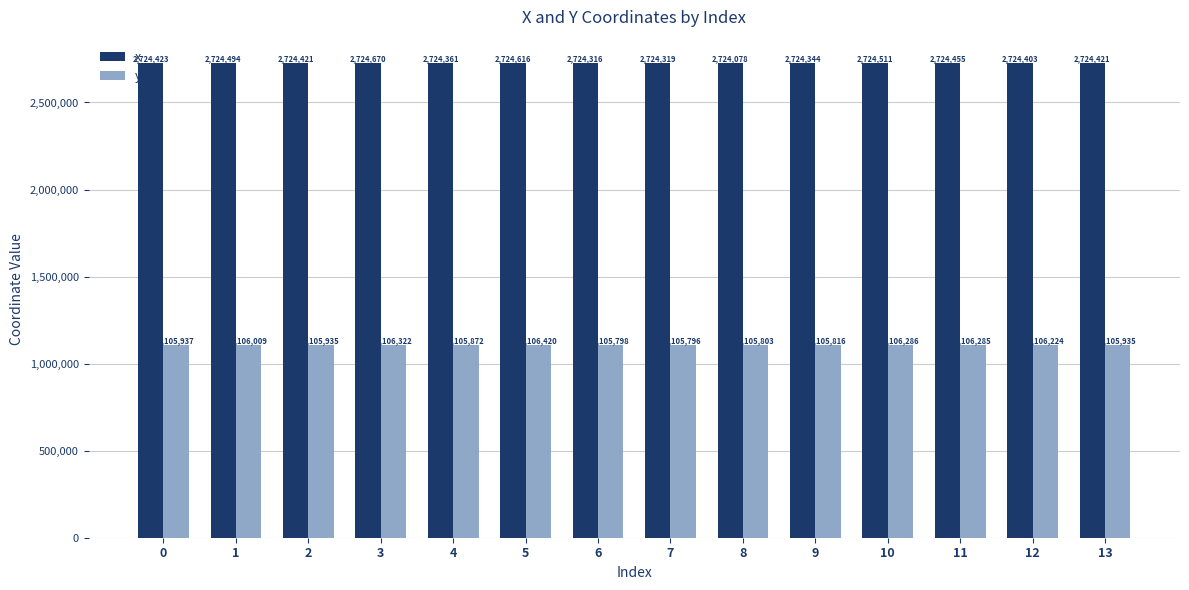

Read the x value at 0.

2724422.7